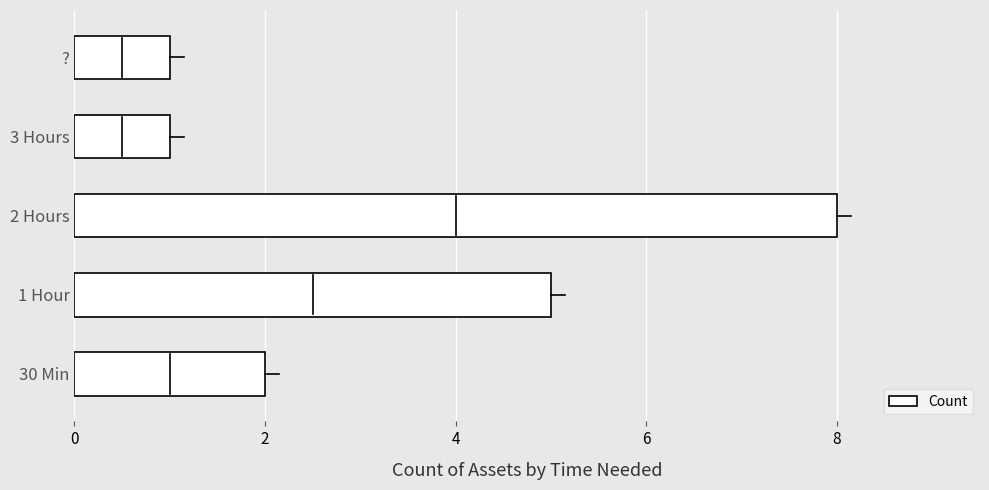

What is the sum of the values at 30 Min and 3 Hours?

3